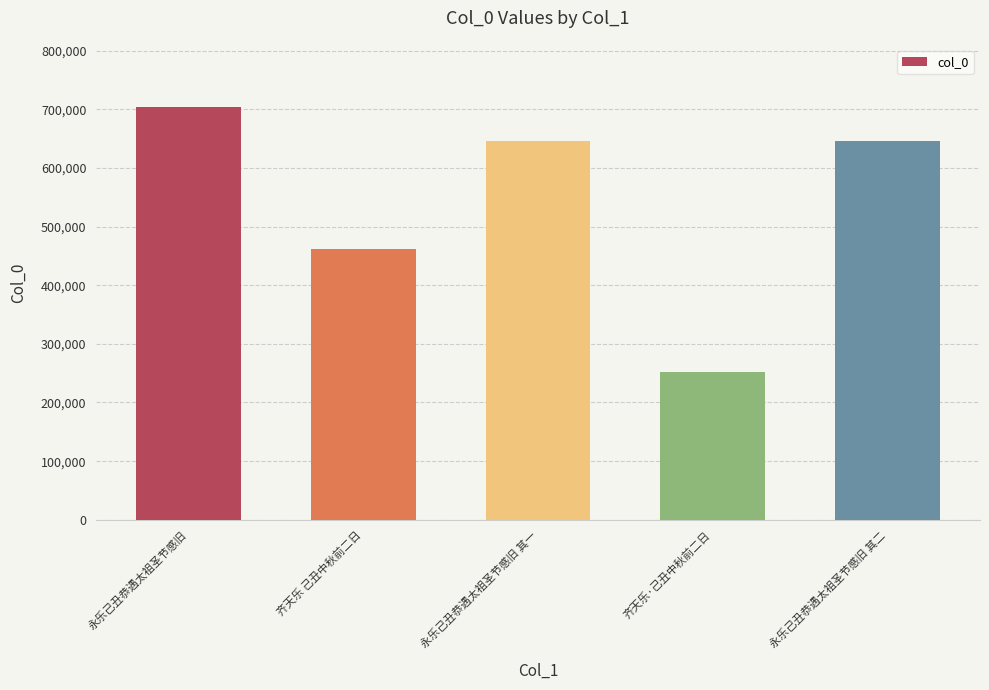

What is the change in value from 永乐己丑恭遇太祖圣节感旧 to 永乐己丑恭遇太祖圣节感旧 其一?

-58910